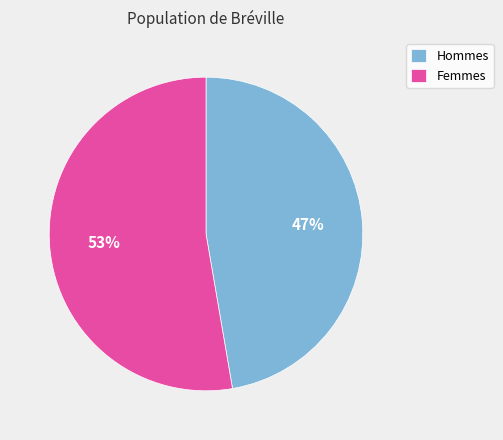

Rank the categories by value from highest to lowest.

Femmes, Hommes